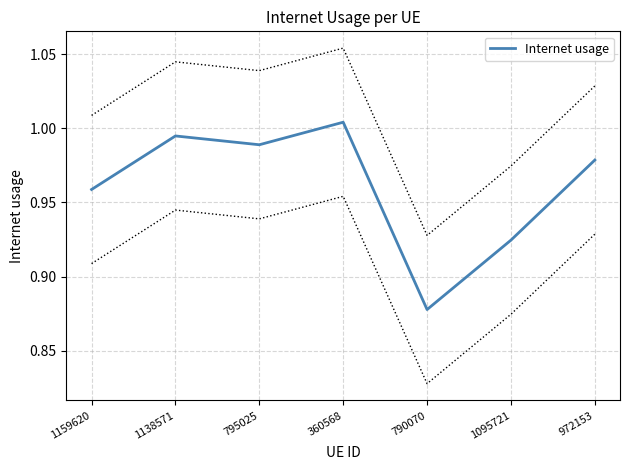

True or false: the data shows 1.0 at 1138571.

True